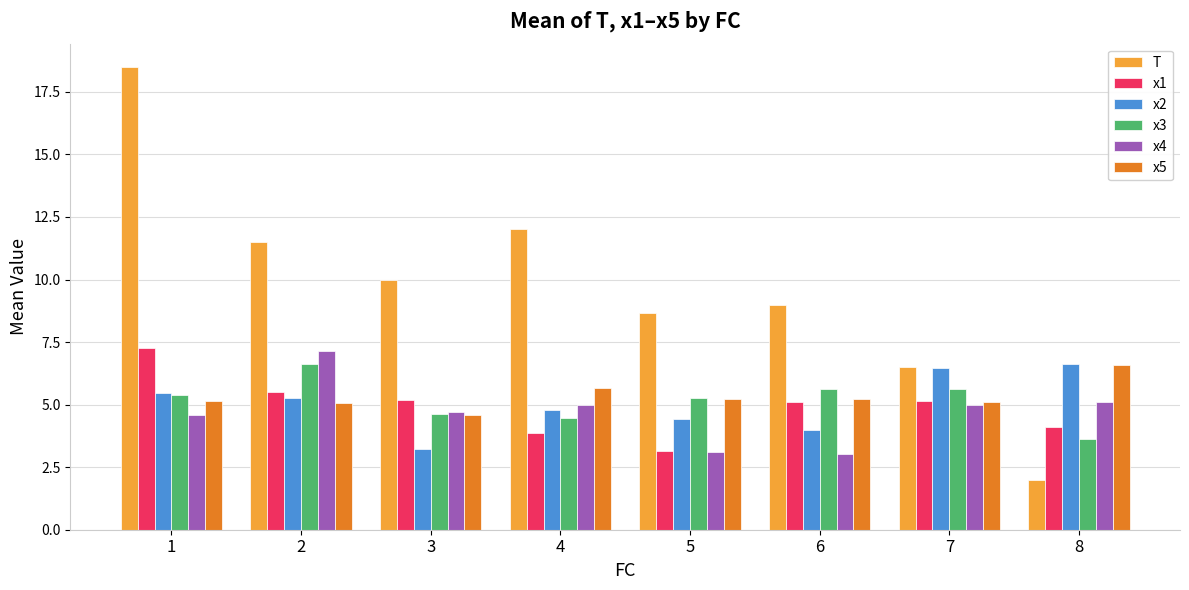

Is it true that x3 equals 5.2 at 5?

True